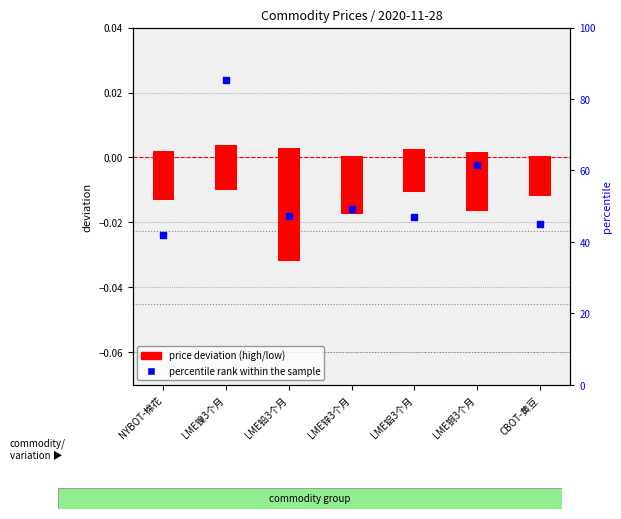

Which series has the widest spread of Y values?

percentile rank within the sample